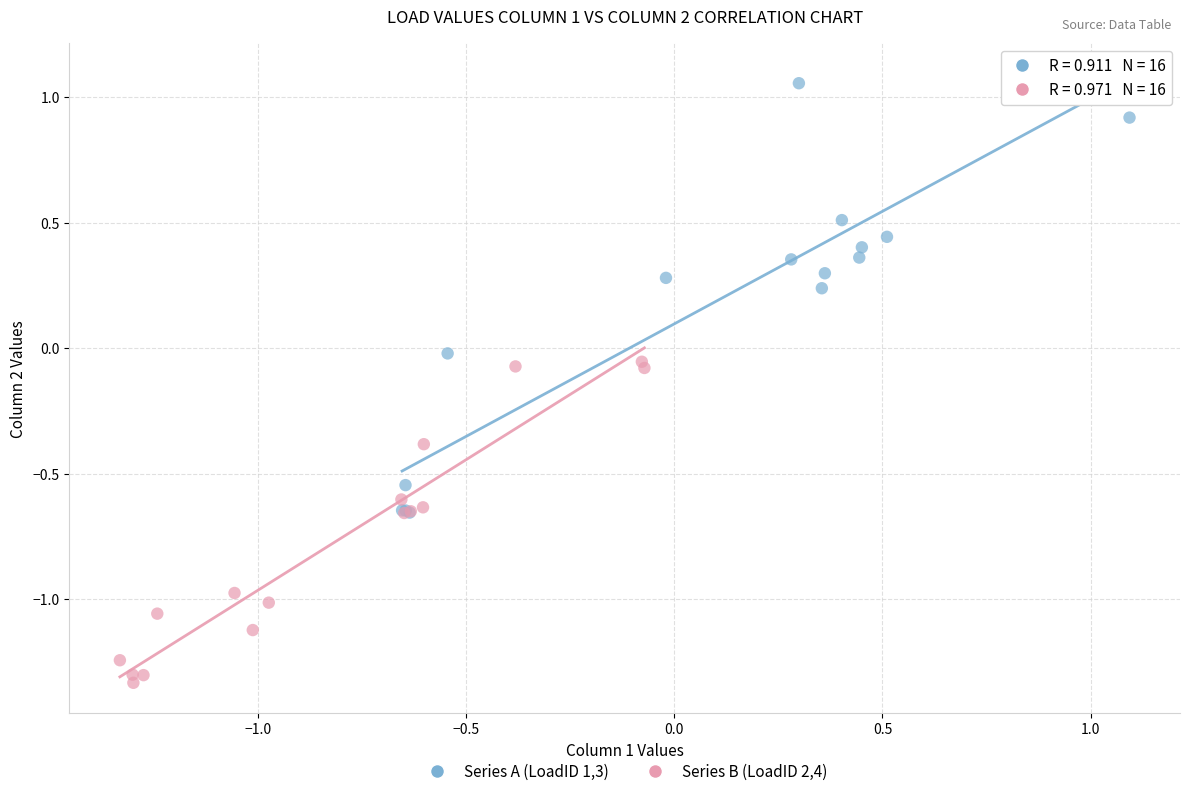

Which series has the widest spread of Y values?

Series A (LoadID 1,3)